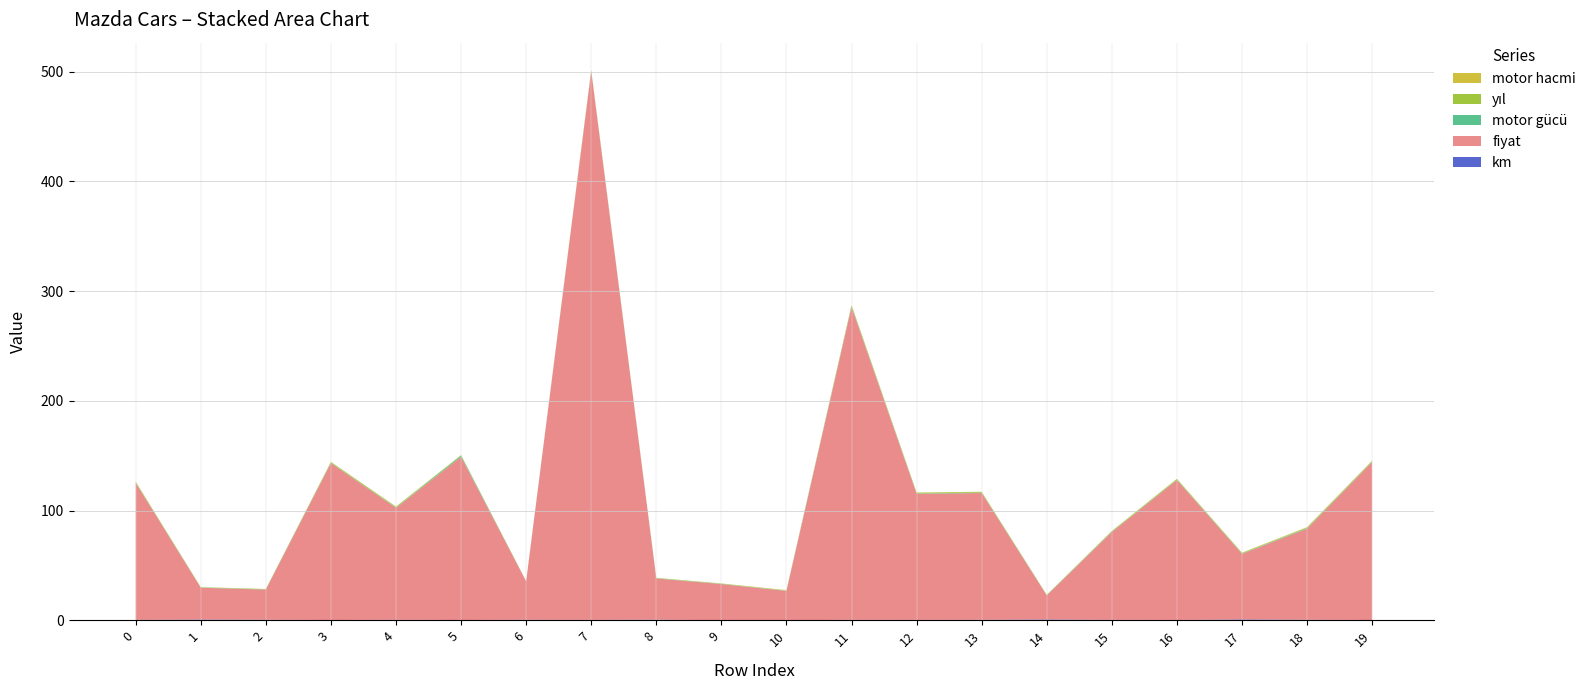

At which category is the sum across all series the highest?

7